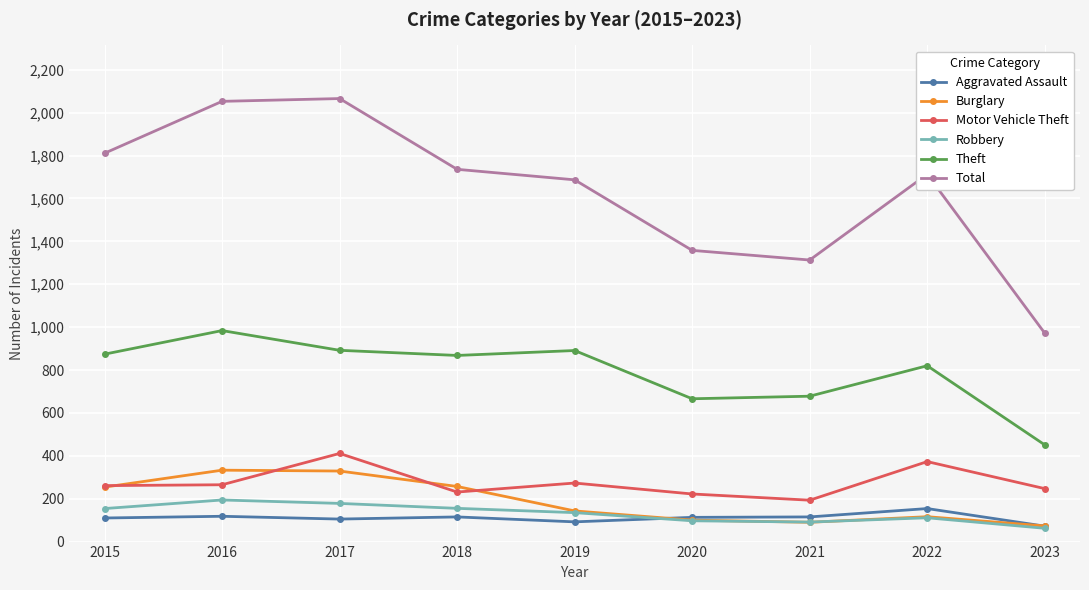

What is the approximate value of Robbery at 2023?

62